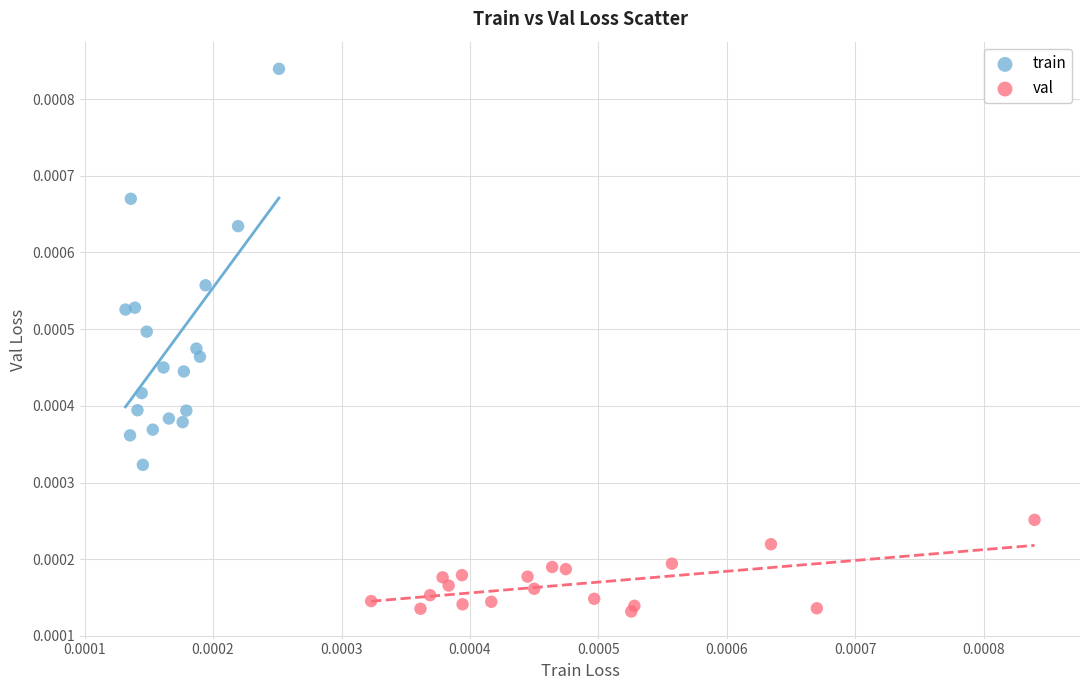

Which series reaches the maximum Y coordinate?

train